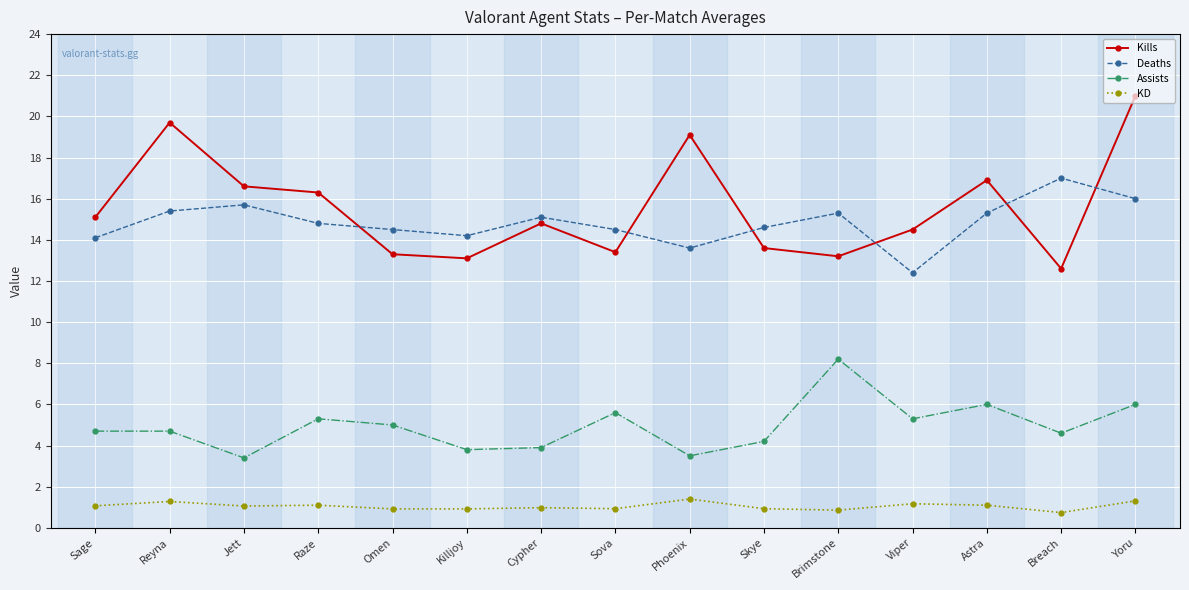

True or false: Assists has more than 2 interior local peaks.

True